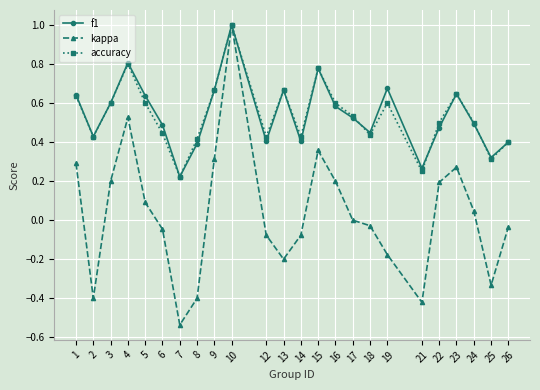

How many f1 values are between 0 and 1?

24